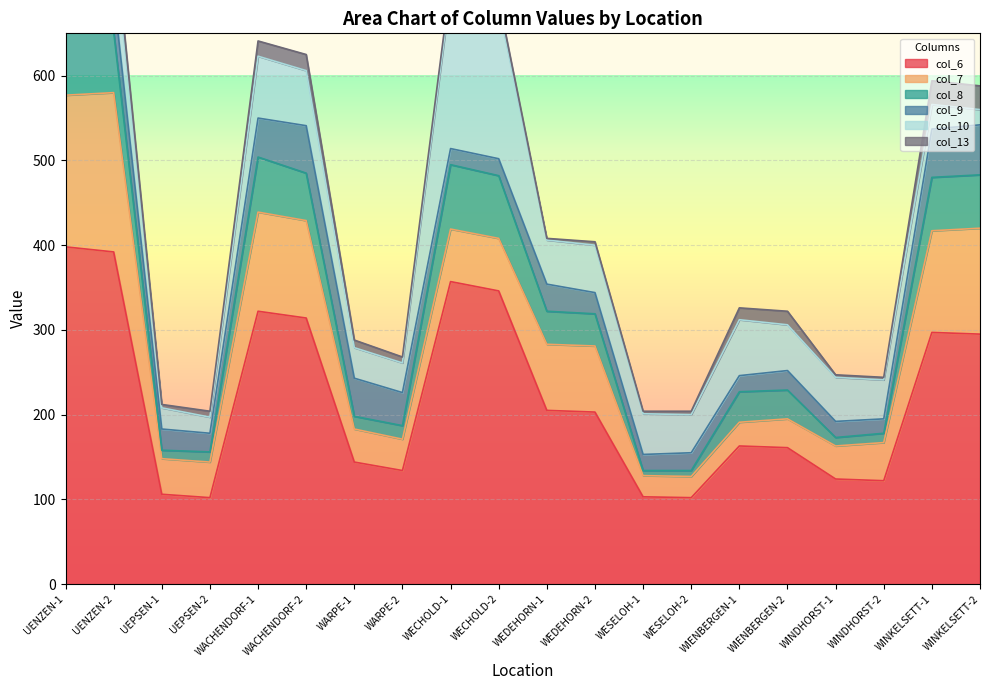

Count the number of data series in this chart.

6